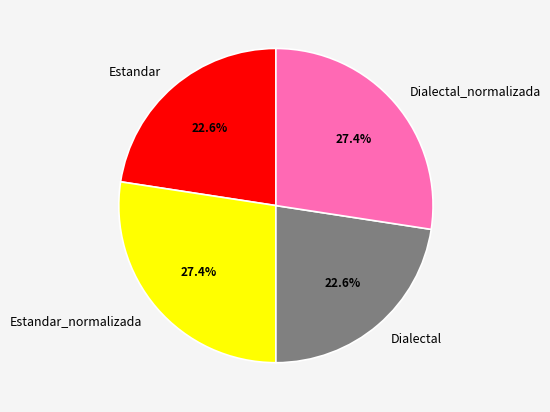

Between Estandar and Estandar_normalizada, which is larger?

Estandar_normalizada